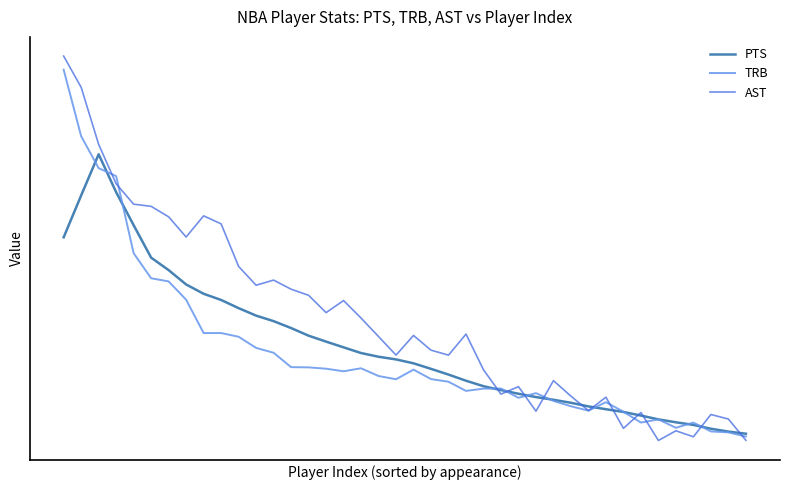

Which series has the largest range (max minus min)?

AST